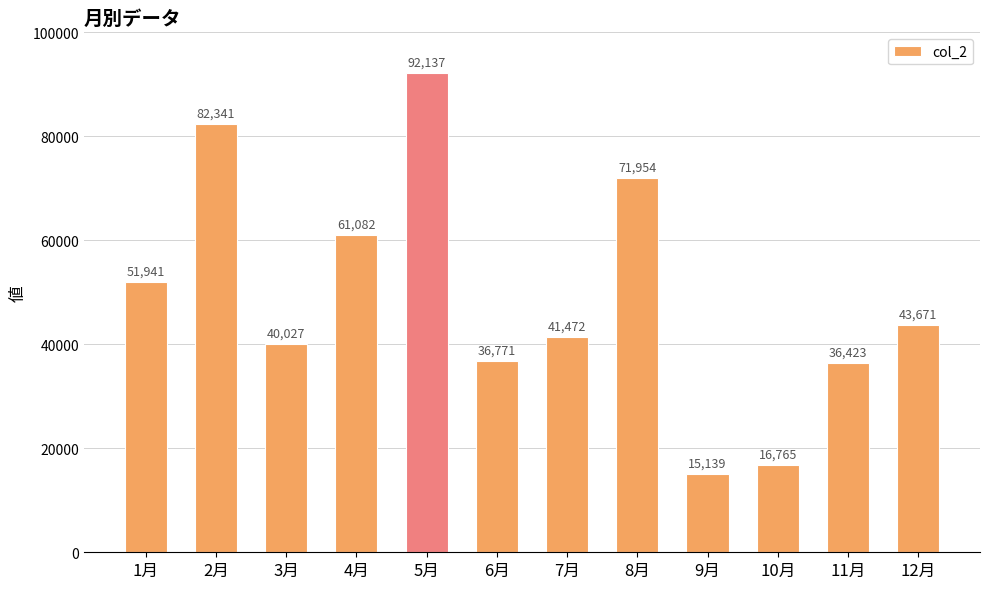

Are the bars grouped side by side (vs. stacked)?

No